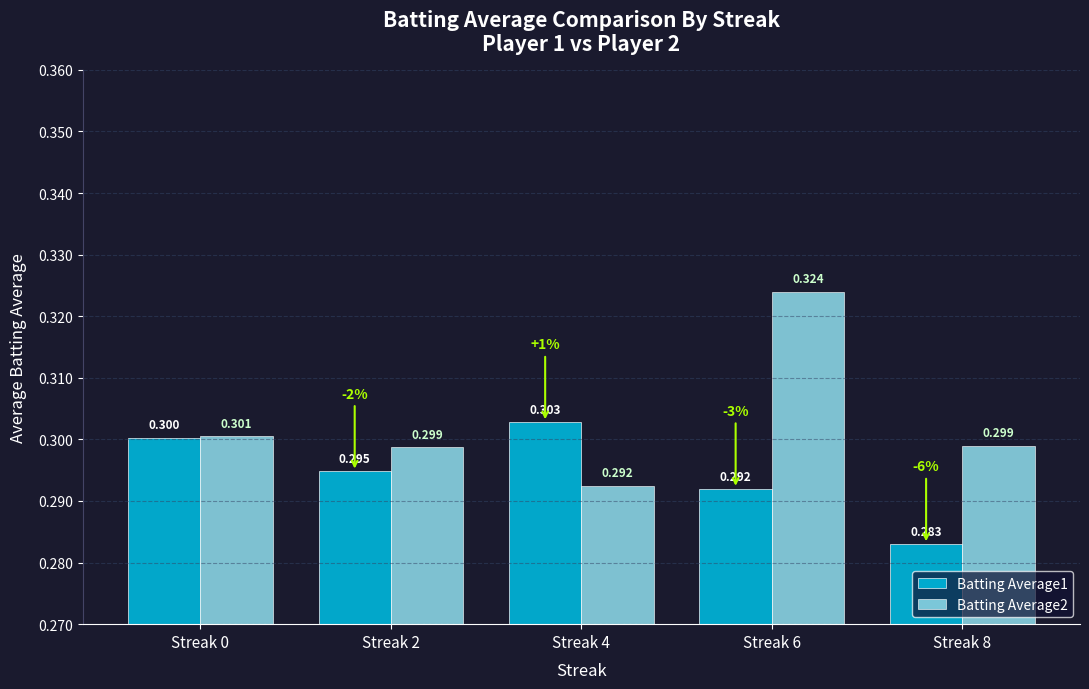

At Streak 6, list the series in order from smallest to largest.

Batting Average1, Batting Average2